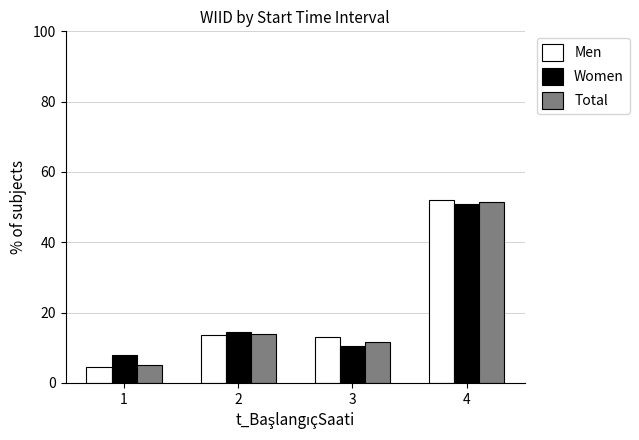

Where does the Men series first go above 13?

2